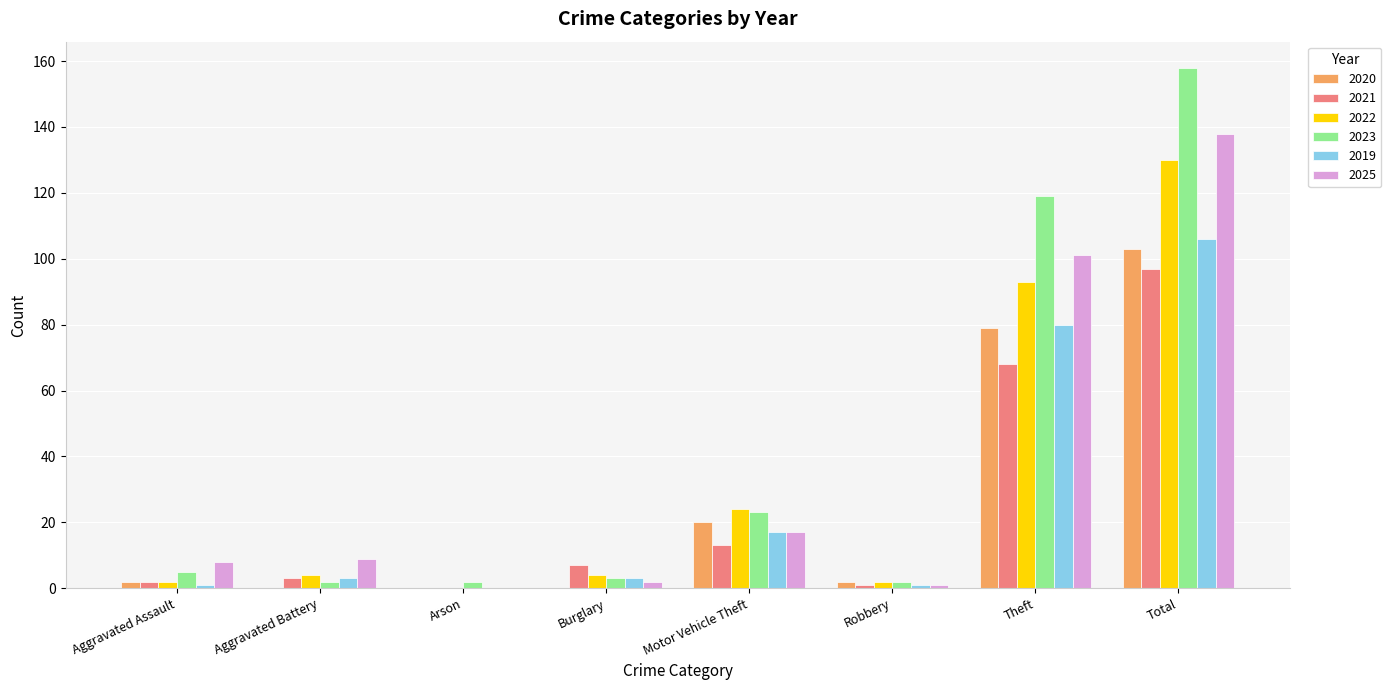

True or false: 2023 has a value of 33 at Motor Vehicle Theft.

False